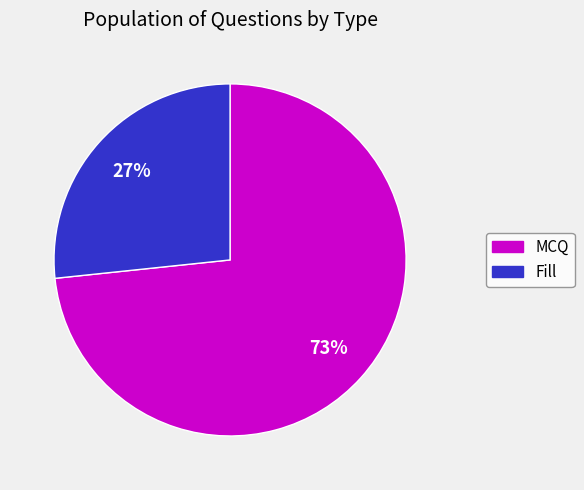

Does MCQ represent more than half of the total?

Yes